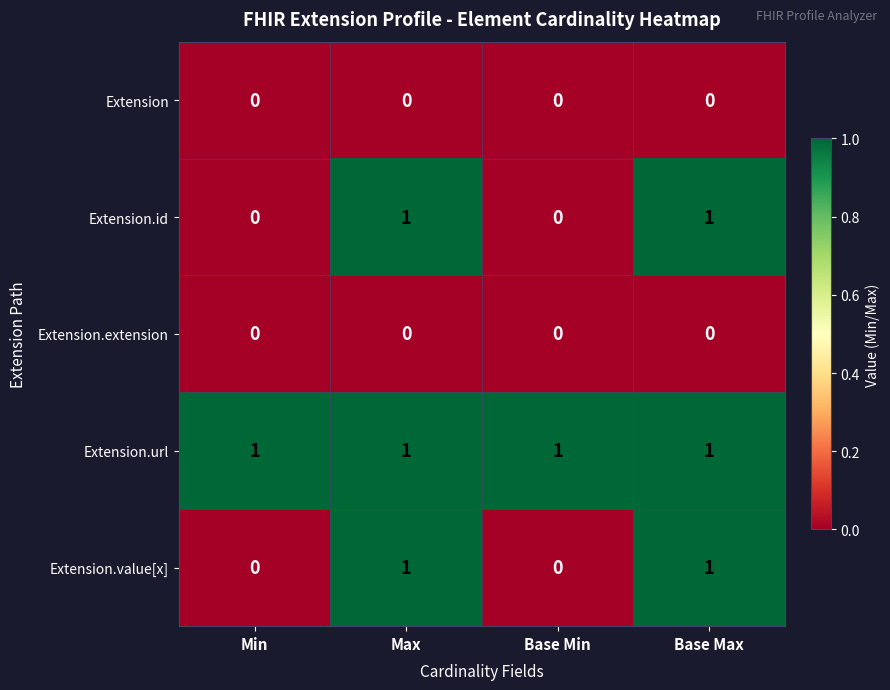

At how many categories does at least one series exceed 0?

4